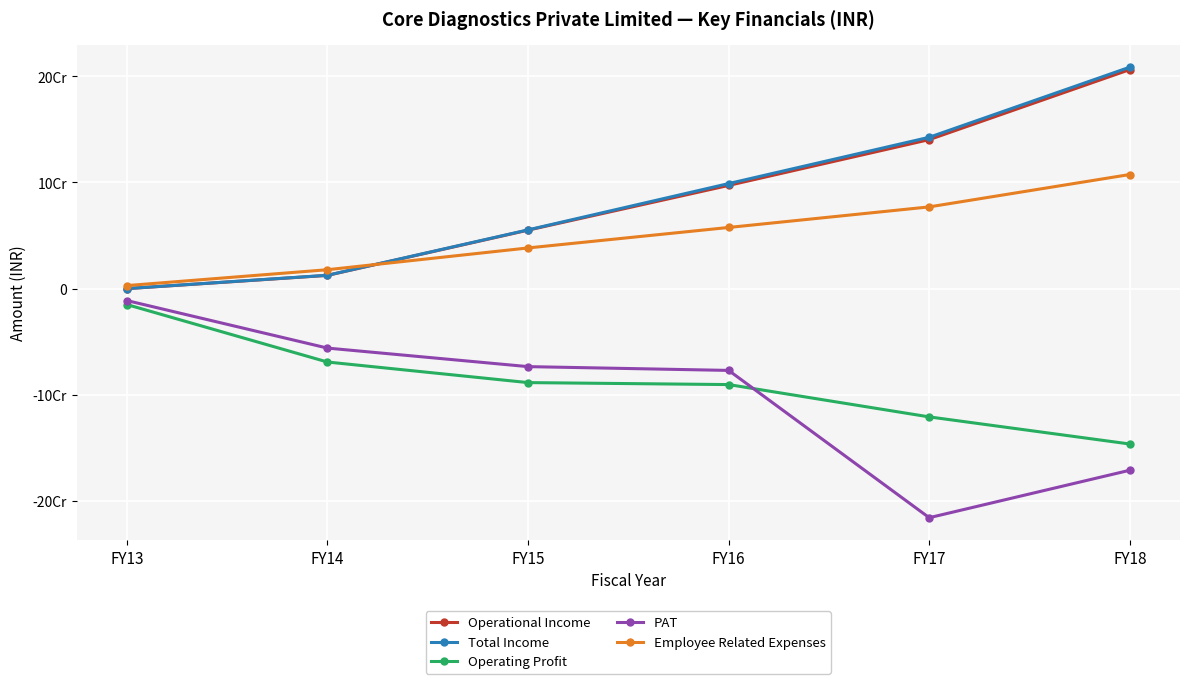

Reading left to right, transcribe all the data shown in this chart.

Operational Income: FY13=42000	FY14=12538620	FY15=55132989	FY16=97250633	FY17=140370740	FY18=206316190
Total Income: FY13=113529	FY14=12642783	FY15=55383462	FY16=98976374	FY17=142574983	FY18=208595087
Operating Profit: FY13=-14909209	FY14=-69031826	FY15=-88405777	FY16=-90265597	FY17=-120699923	FY18=-146225803
PAT: FY13=-11148011	FY14=-55906529	FY15=-73363030	FY16=-76925966	FY17=-215601800	FY18=-170905596
Employee Related Expenses: FY13=2931312	FY14=17876219	FY15=38376441	FY16=57656854	FY17=77030981	FY18=107521696